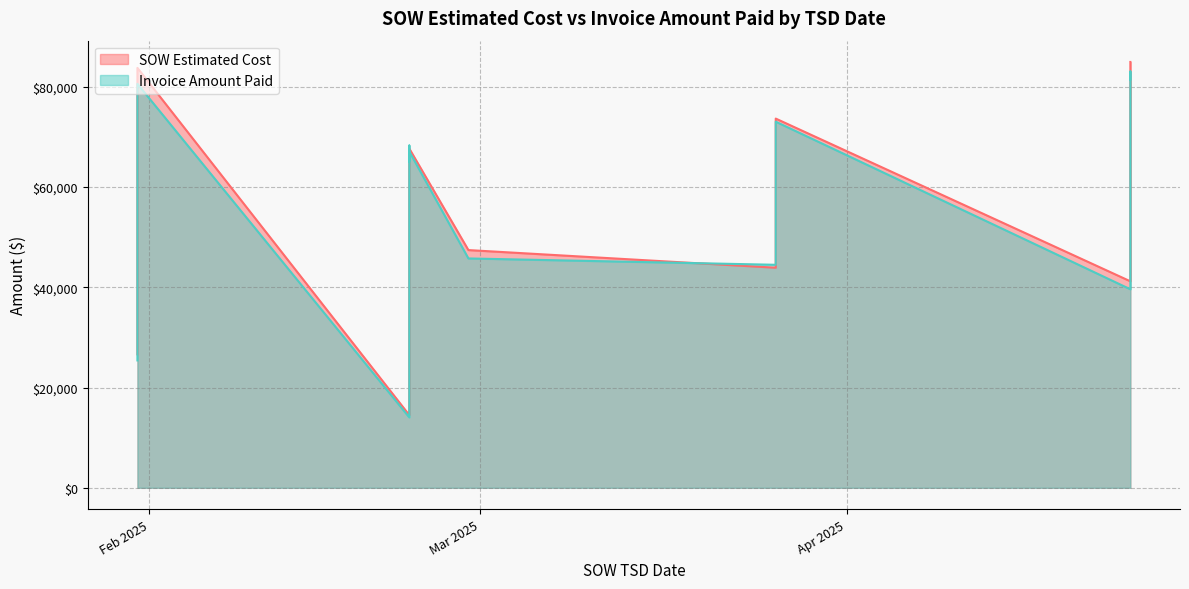

How many lines are shown in the chart?

2